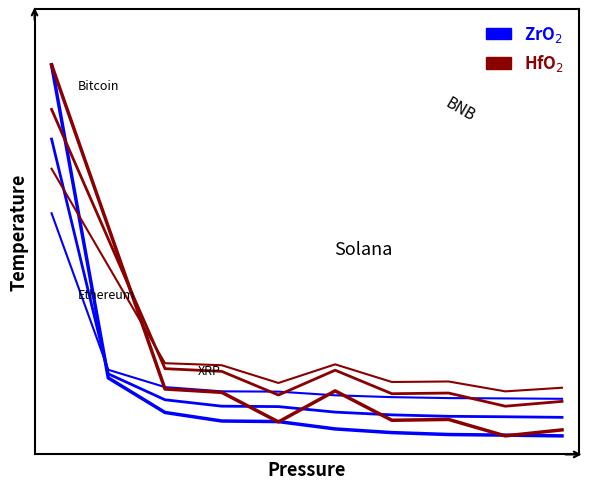

Is this an area chart (filled region under the line)?

No